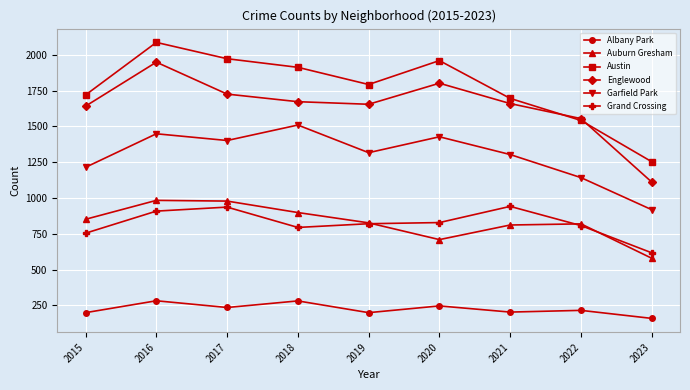

Where is Englewood nearest to the value 1529?

2022